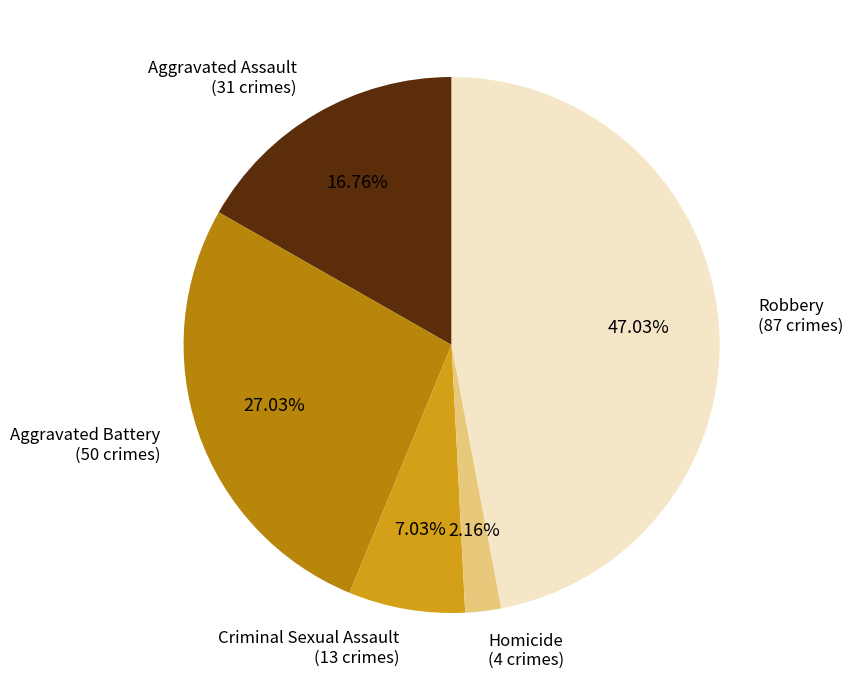

What percentage is the Criminal Sexual Assault slice, to the nearest percent?

7%